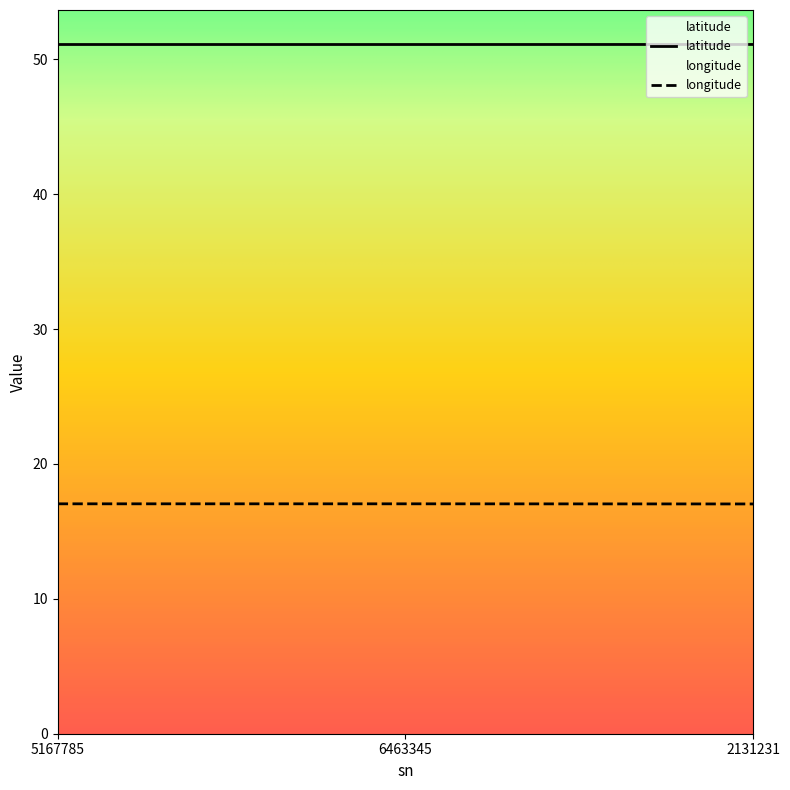

What is the value of the longitude point at the 3rd from the left?

17.0